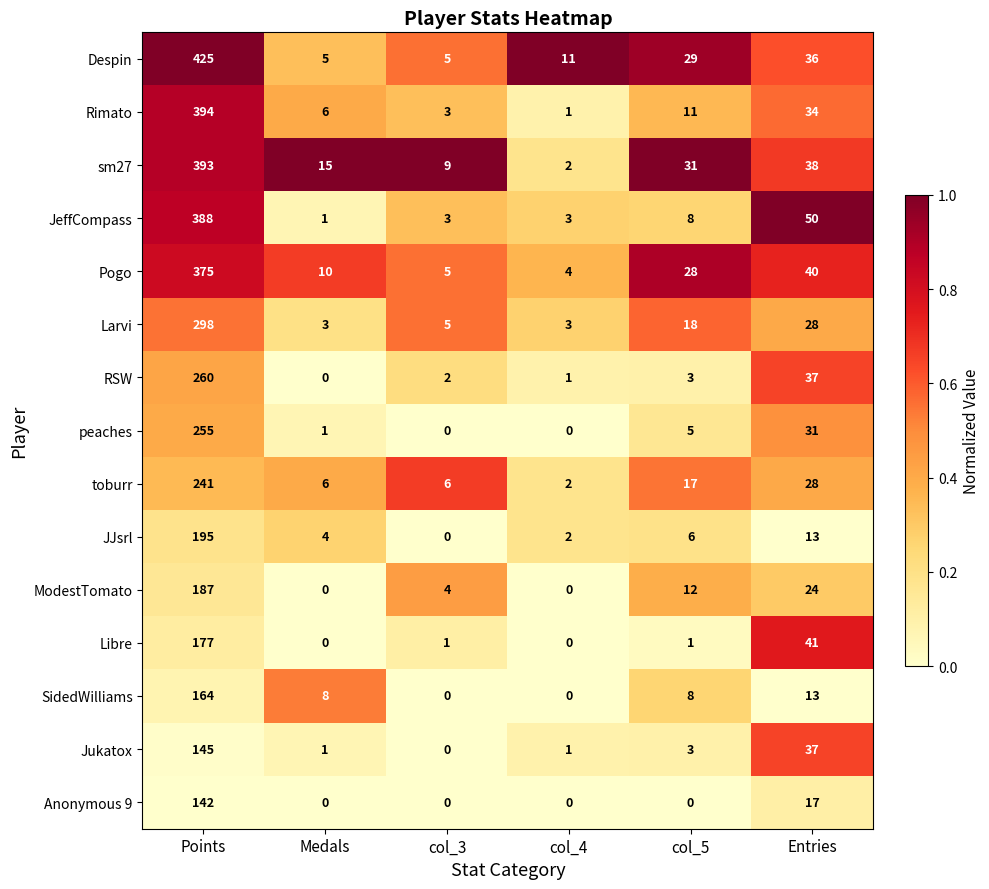

At which label is Jukatox closest to 72?

Entries